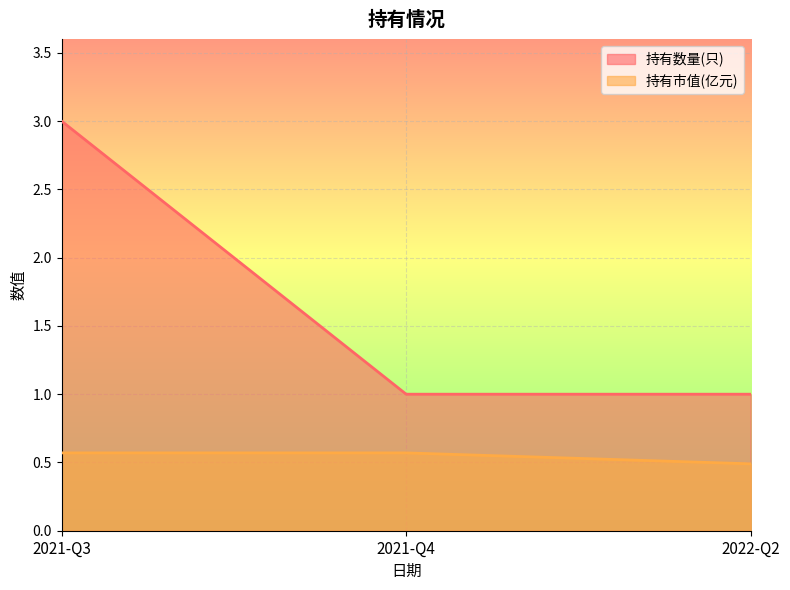

What is the smallest value displayed?

0.5